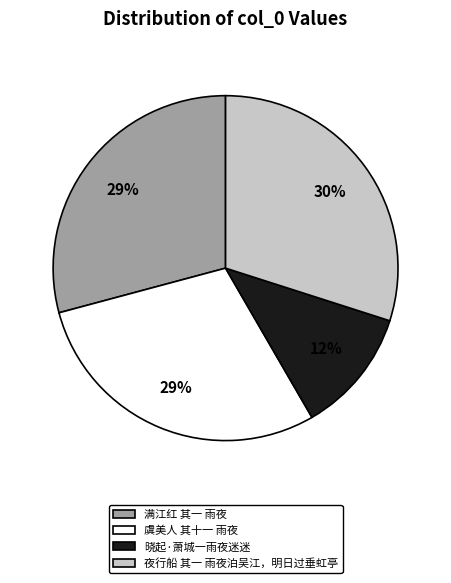

What is the ratio of the value at 满江红 其一 雨夜 to the value at 夜行船 其一 雨夜泊吴江，明日过垂虹亭?

1.0